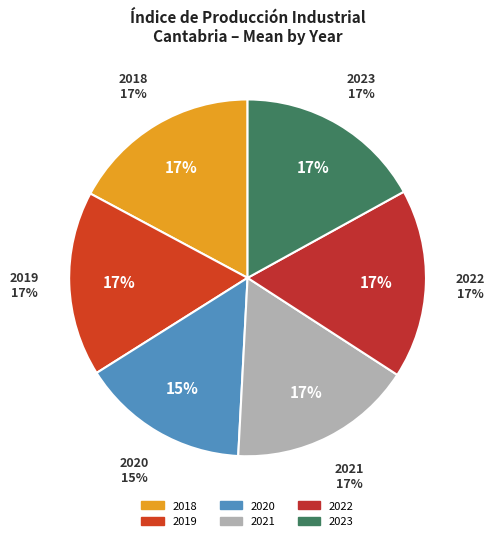

What percentage do 2018 and 2020 together represent?

32.6%